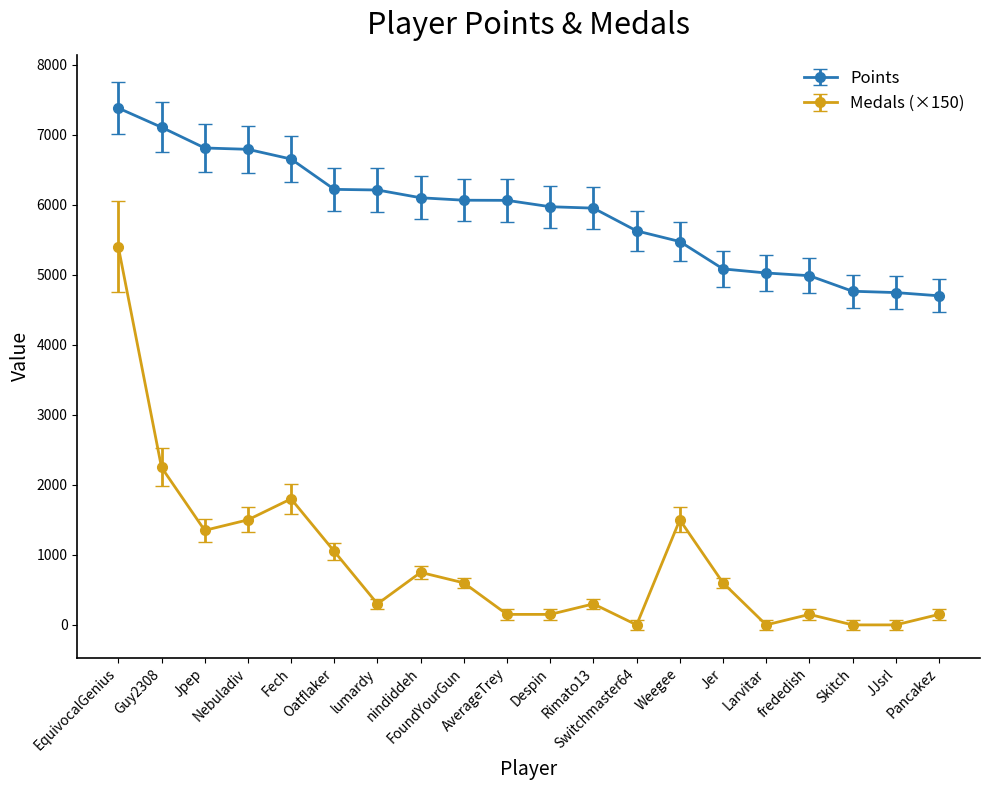

True or false: Medals (×150) and Points cross at least once.

False